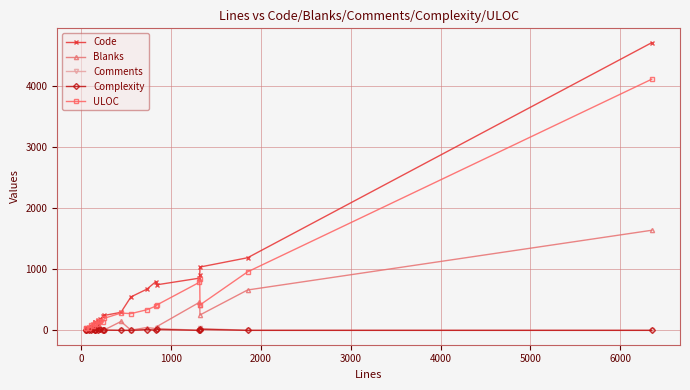

Which series has the widest spread of values?

Code